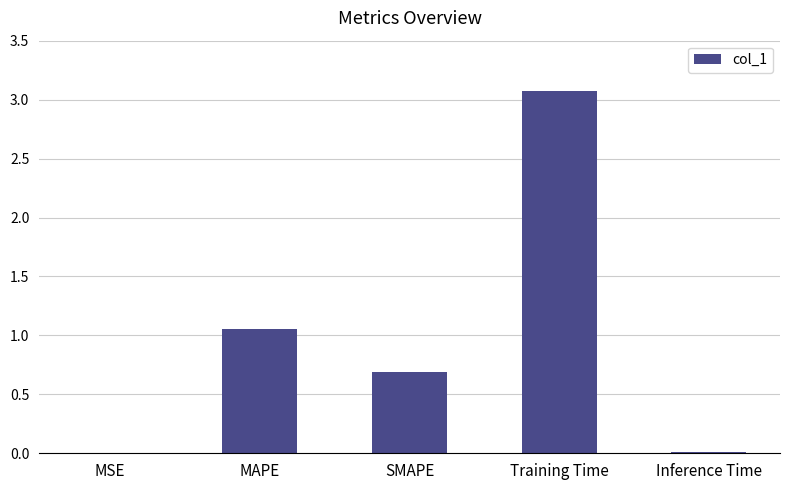

What is the average value?

1.0